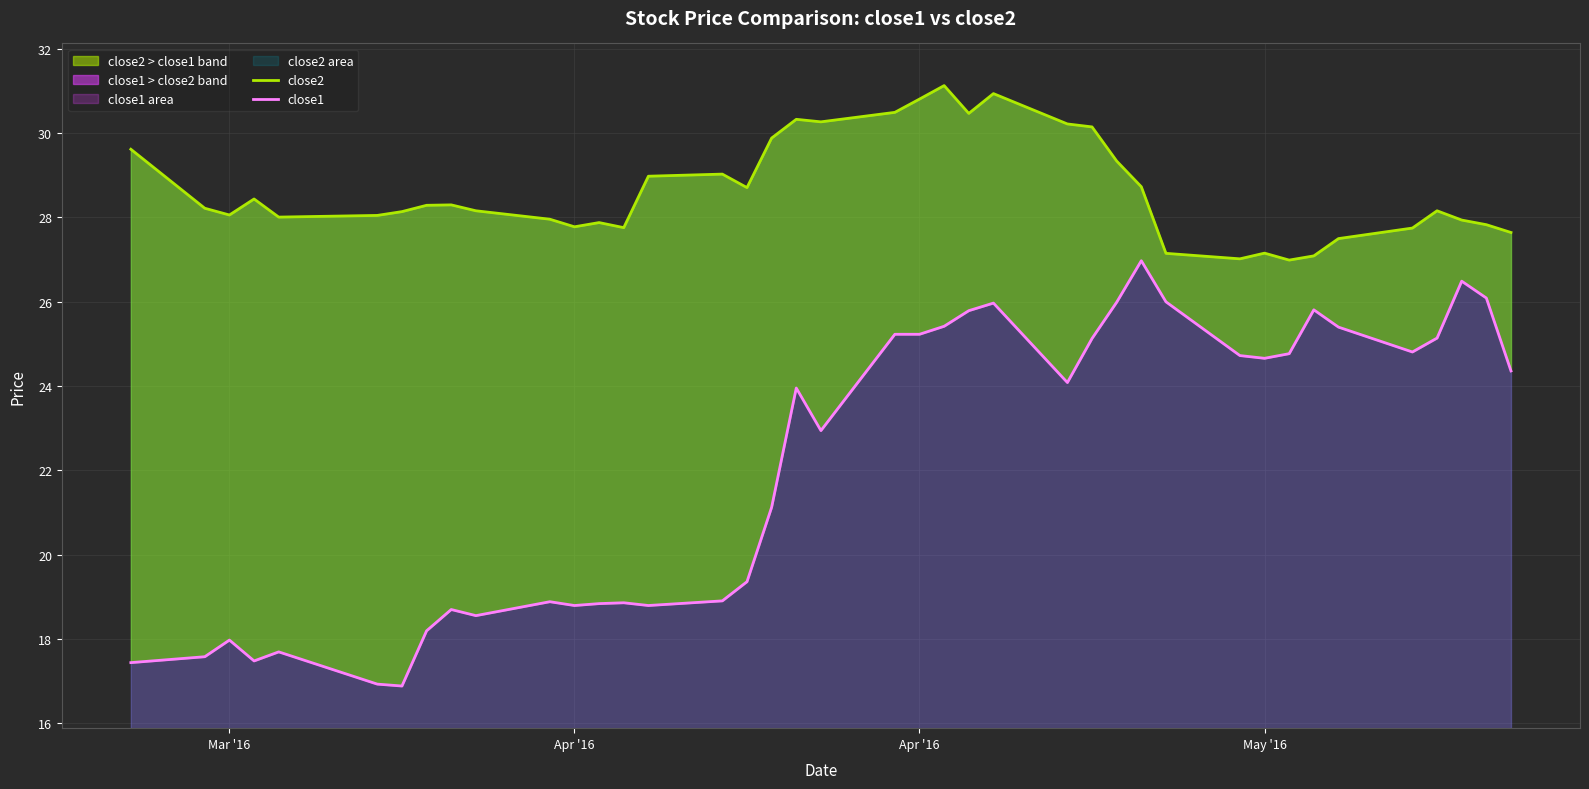

True or false: close2 and close1 intersect in this chart.

False